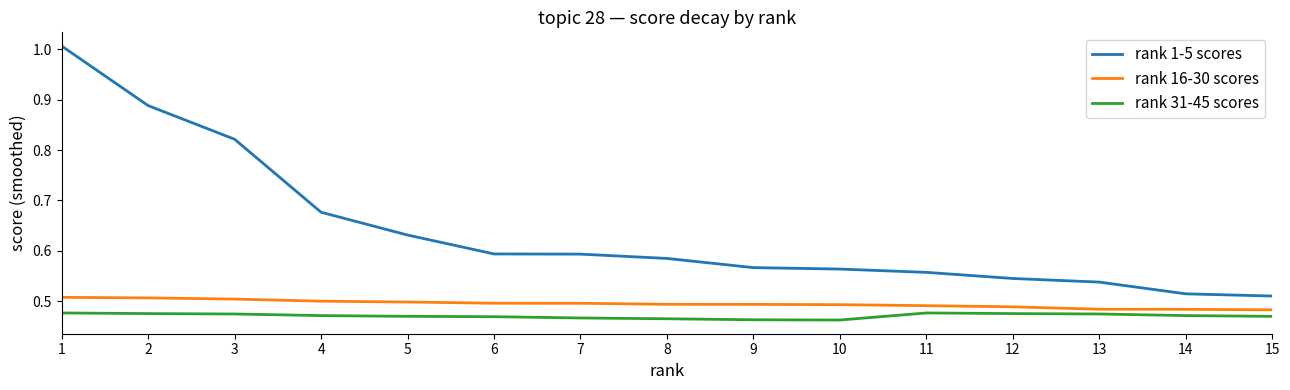

True or false: rank 1-5 scores and rank 31-45 scores intersect in this chart.

False